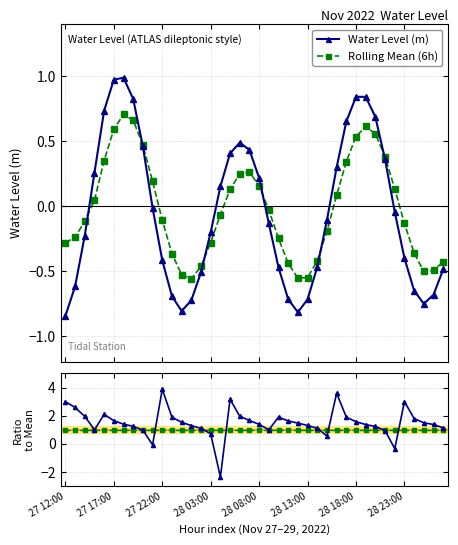

In Water Level (m), how many points are lower than both neighbors (excluding endpoints)?

3